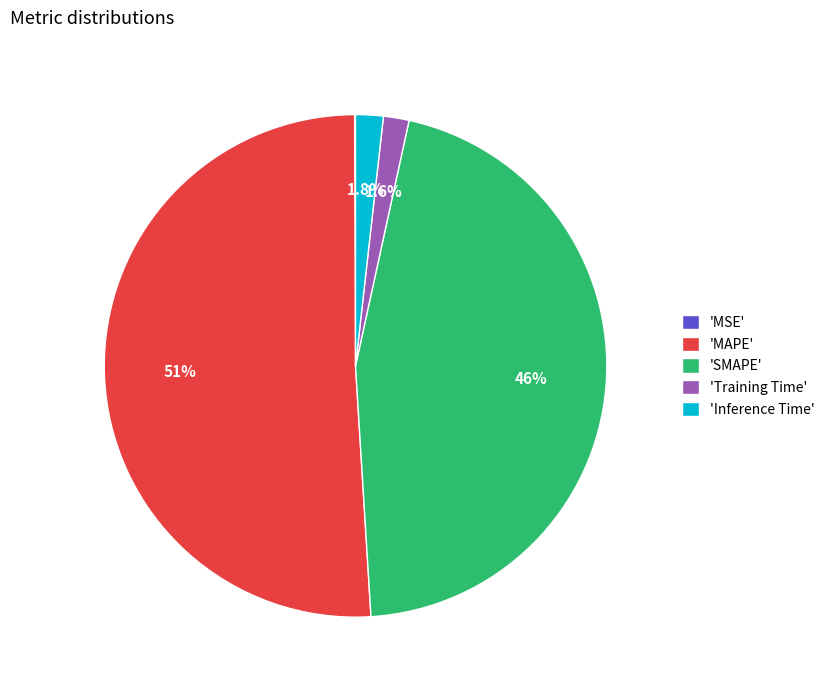

Is the sum of 'MAPE' and 'Inference Time' greater than half?

Yes